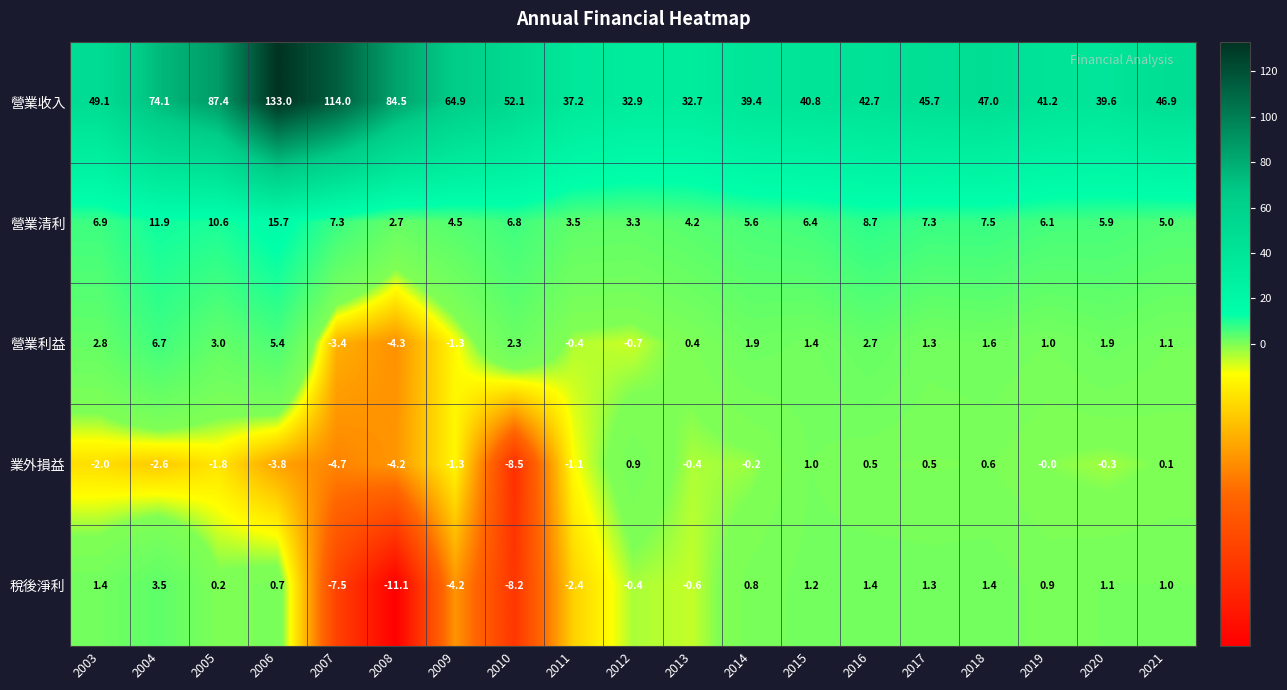

How many categories are shown in the chart?

19